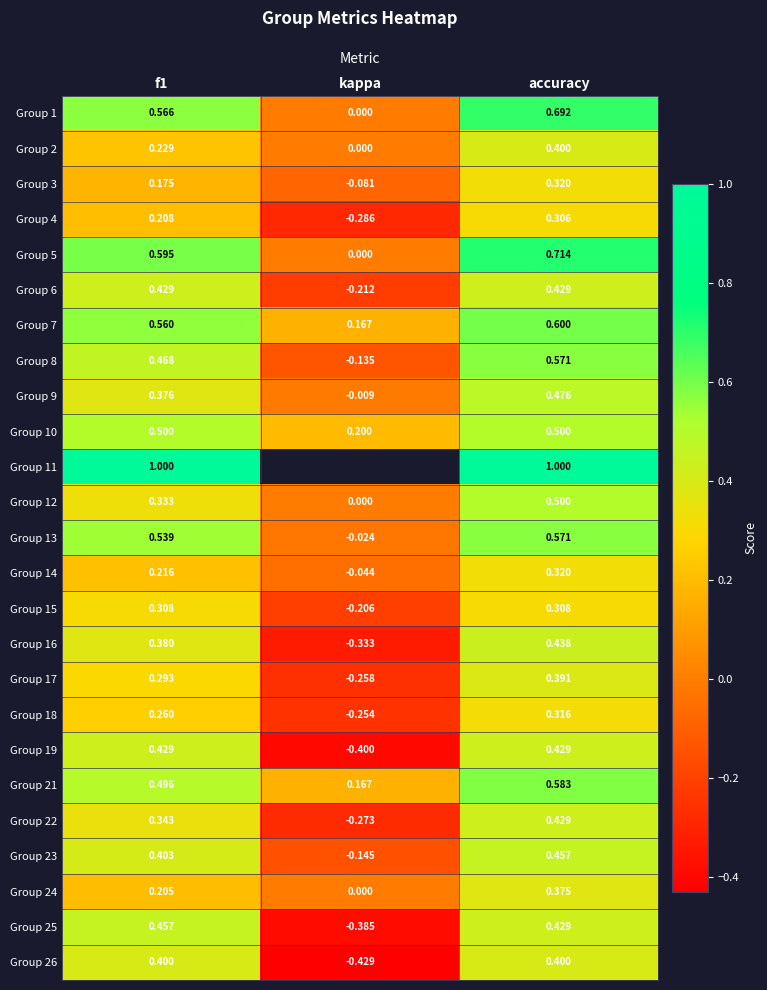

At which label does Group 21 reach its peak?

accuracy